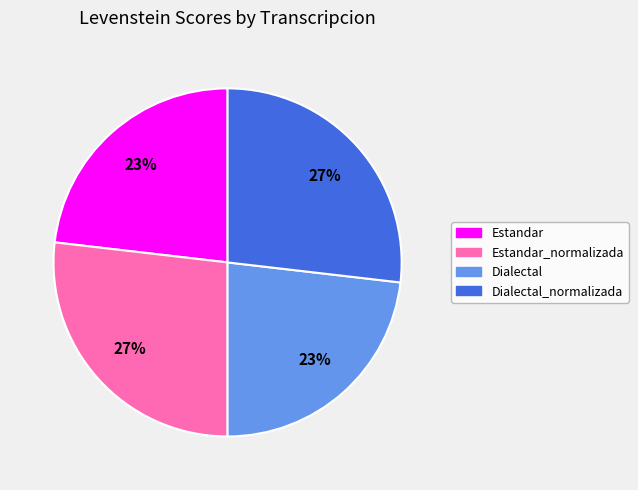

To the nearest percent, what is the average slice percentage?

25%